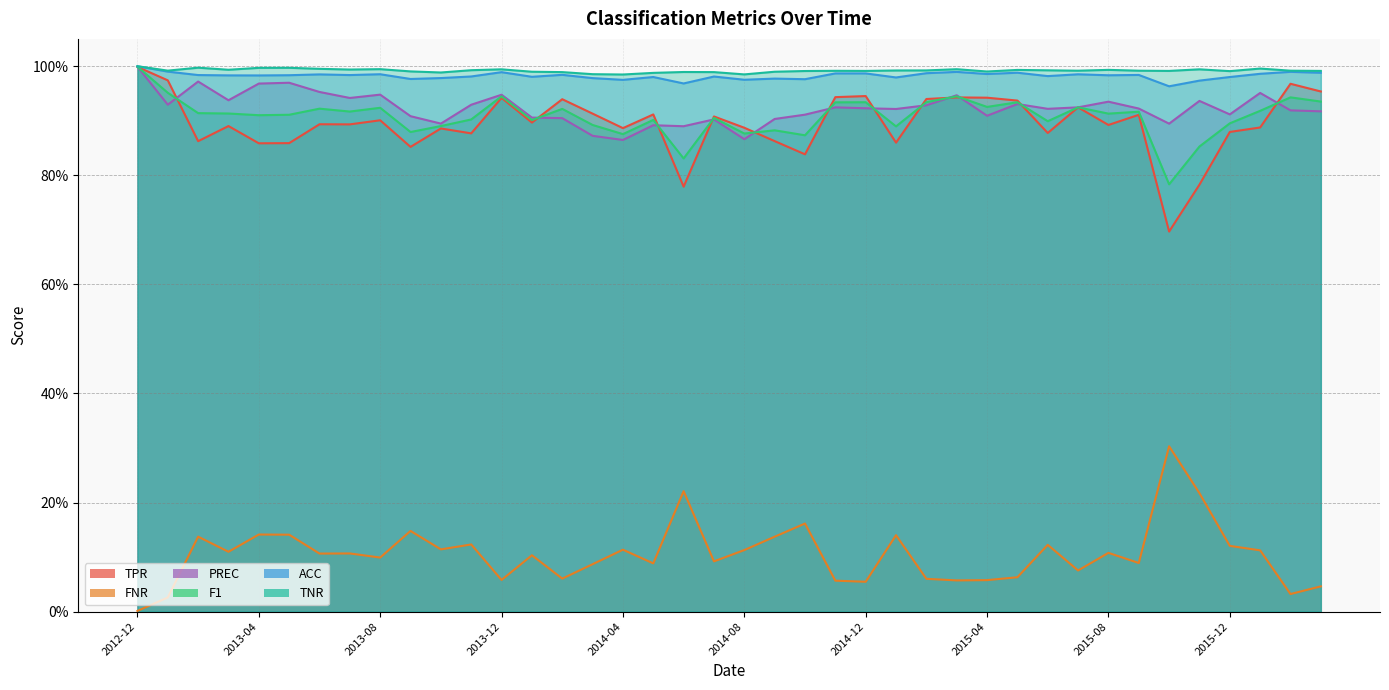

Between 2014-04 and 2015-07, which series saw the biggest shift?

PREC